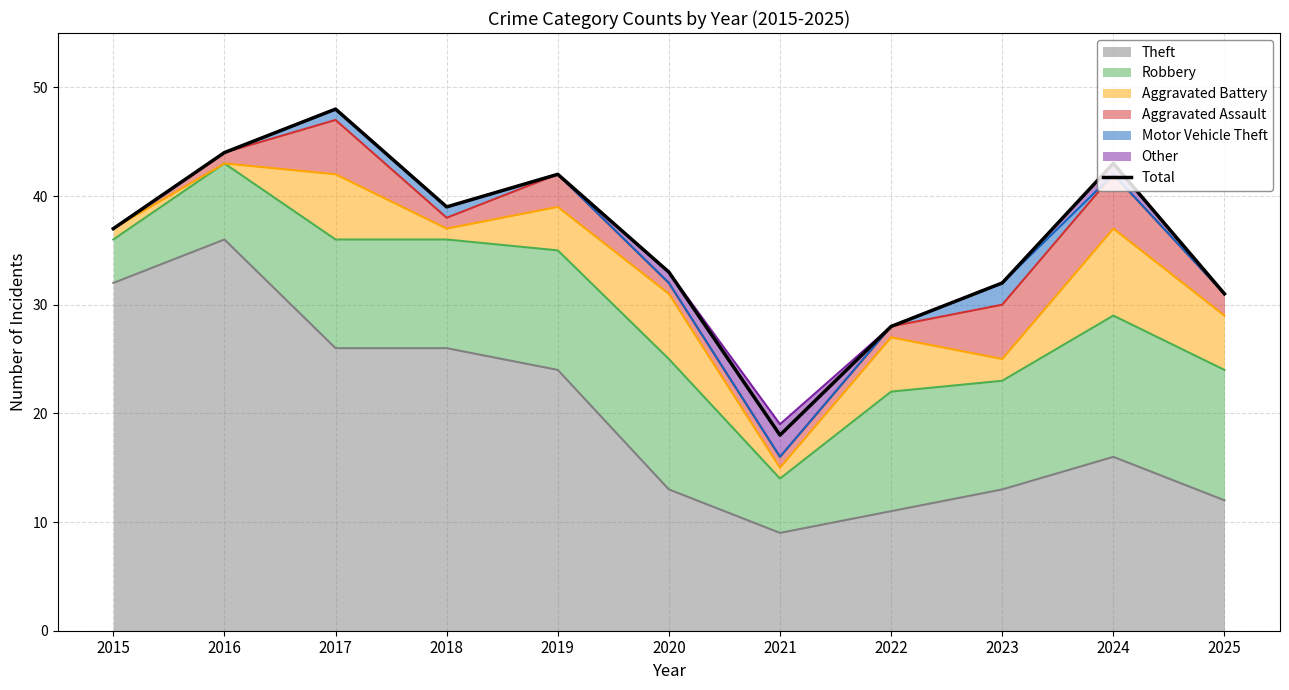

Approximately how many times larger is the value at 2021 compared to 2024?

0.4